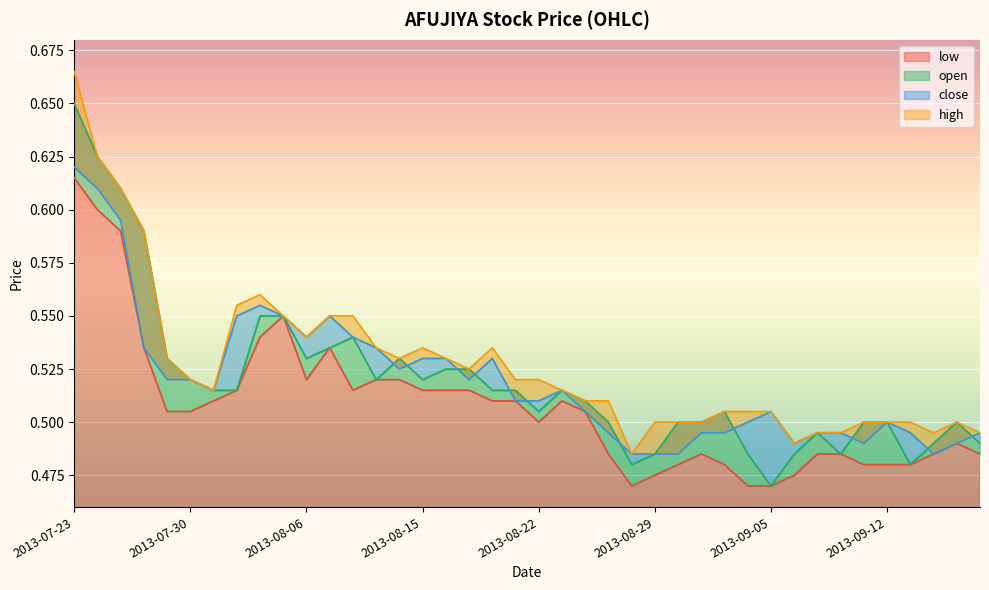

Reading right to left, transcribe all the data shown in this chart.

high: 2013-09-19=0.5	2013-09-18=0.5	2013-09-17=0.5	2013-09-13=0.5	2013-09-12=0.5	2013-09-11=0.5	2013-09-10=0.5	2013-09-09=0.5	2013-09-06=0.5	2013-09-05=0.5	2013-09-04=0.5	2013-09-03=0.5	2013-09-02=0.5	2013-08-30=0.5	2013-08-29=0.5	2013-08-28=0.5	2013-08-27=0.5	2013-08-26=0.5	2013-08-23=0.5	2013-08-22=0.5	2013-08-21=0.5	2013-08-20=0.5	2013-08-19=0.5	2013-08-16=0.5	2013-08-15=0.5	2013-08-14=0.5	2013-08-13=0.5	2013-08-12=0.6	2013-08-07=0.6	2013-08-06=0.5	2013-08-05=0.6	2013-08-02=0.6	2013-08-01=0.6	2013-07-31=0.5	2013-07-30=0.5	2013-07-29=0.5	2013-07-26=0.6	2013-07-25=0.6	2013-07-24=0.6	2013-07-23=0.7
close: 2013-09-19=0.5	2013-09-18=0.5	2013-09-17=0.5	2013-09-13=0.5	2013-09-12=0.5	2013-09-11=0.5	2013-09-10=0.5	2013-09-09=0.5	2013-09-06=0.5	2013-09-05=0.5	2013-09-04=0.5	2013-09-03=0.5	2013-09-02=0.5	2013-08-30=0.5	2013-08-29=0.5	2013-08-28=0.5	2013-08-27=0.5	2013-08-26=0.5	2013-08-23=0.5	2013-08-22=0.5	2013-08-21=0.5	2013-08-20=0.5	2013-08-19=0.5	2013-08-16=0.5	2013-08-15=0.5	2013-08-14=0.5	2013-08-13=0.5	2013-08-12=0.5	2013-08-07=0.6	2013-08-06=0.5	2013-08-05=0.6	2013-08-02=0.6	2013-08-01=0.6	2013-07-31=0.5	2013-07-30=0.5	2013-07-29=0.5	2013-07-26=0.5	2013-07-25=0.6	2013-07-24=0.6	2013-07-23=0.6
open: 2013-09-19=0.5	2013-09-18=0.5	2013-09-17=0.5	2013-09-13=0.5	2013-09-12=0.5	2013-09-11=0.5	2013-09-10=0.5	2013-09-09=0.5	2013-09-06=0.5	2013-09-05=0.5	2013-09-04=0.5	2013-09-03=0.5	2013-09-02=0.5	2013-08-30=0.5	2013-08-29=0.5	2013-08-28=0.5	2013-08-27=0.5	2013-08-26=0.5	2013-08-23=0.5	2013-08-22=0.5	2013-08-21=0.5	2013-08-20=0.5	2013-08-19=0.5	2013-08-16=0.5	2013-08-15=0.5	2013-08-14=0.5	2013-08-13=0.5	2013-08-12=0.5	2013-08-07=0.5	2013-08-06=0.5	2013-08-05=0.6	2013-08-02=0.6	2013-08-01=0.5	2013-07-31=0.5	2013-07-30=0.5	2013-07-29=0.5	2013-07-26=0.6	2013-07-25=0.6	2013-07-24=0.6	2013-07-23=0.7
low: 2013-09-19=0.5	2013-09-18=0.5	2013-09-17=0.5	2013-09-13=0.5	2013-09-12=0.5	2013-09-11=0.5	2013-09-10=0.5	2013-09-09=0.5	2013-09-06=0.5	2013-09-05=0.5	2013-09-04=0.5	2013-09-03=0.5	2013-09-02=0.5	2013-08-30=0.5	2013-08-29=0.5	2013-08-28=0.5	2013-08-27=0.5	2013-08-26=0.5	2013-08-23=0.5	2013-08-22=0.5	2013-08-21=0.5	2013-08-20=0.5	2013-08-19=0.5	2013-08-16=0.5	2013-08-15=0.5	2013-08-14=0.5	2013-08-13=0.5	2013-08-12=0.5	2013-08-07=0.5	2013-08-06=0.5	2013-08-05=0.6	2013-08-02=0.5	2013-08-01=0.5	2013-07-31=0.5	2013-07-30=0.5	2013-07-29=0.5	2013-07-26=0.5	2013-07-25=0.6	2013-07-24=0.6	2013-07-23=0.6